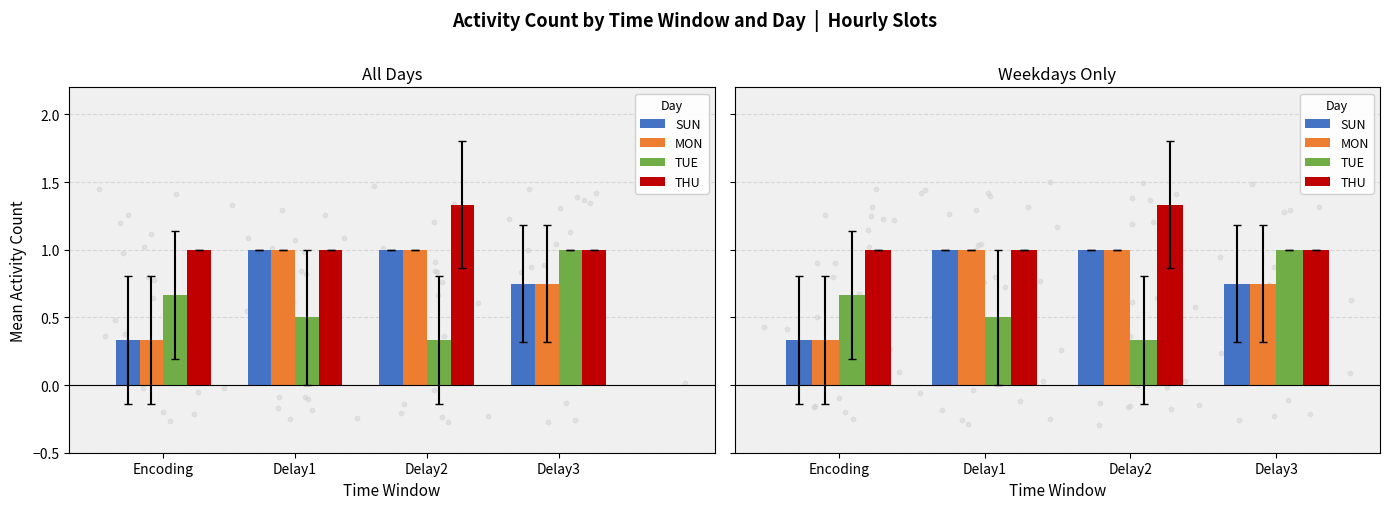

Which series contains the highest Y value?

THU